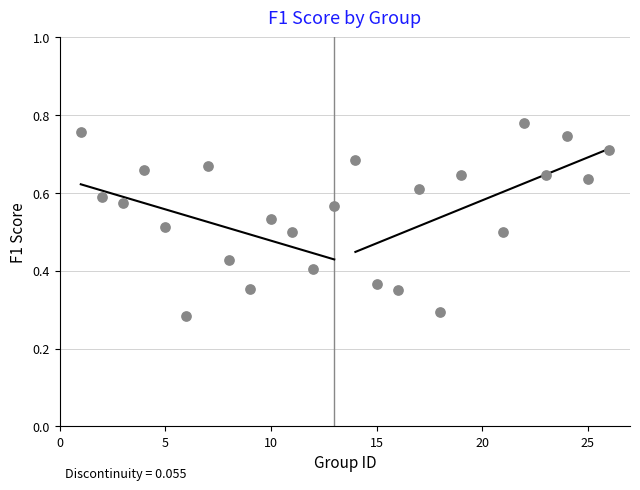

What is the range of X values (max minus min)?

25.0